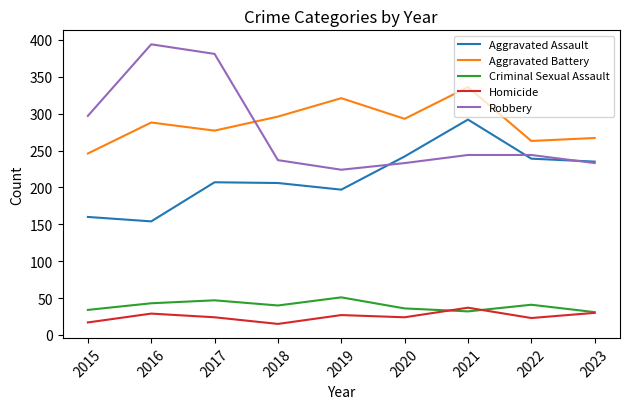

True or false: Criminal Sexual Assault and Aggravated Battery intersect in this chart.

False